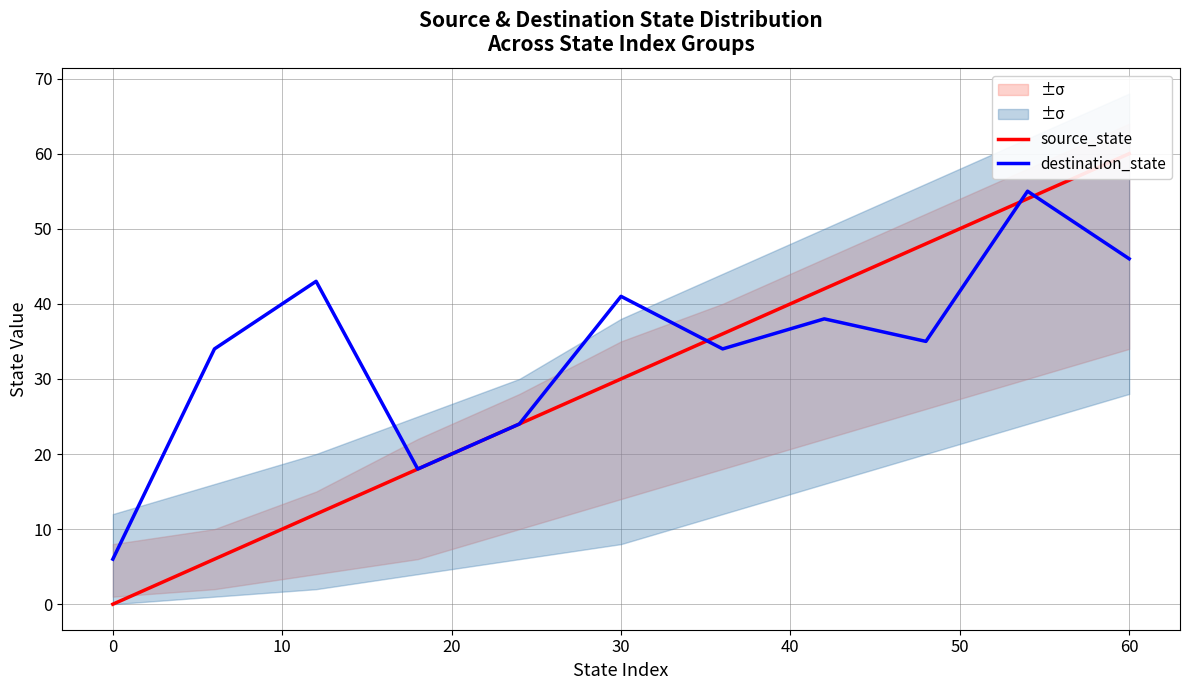

What is the maximum value for source_state?

60